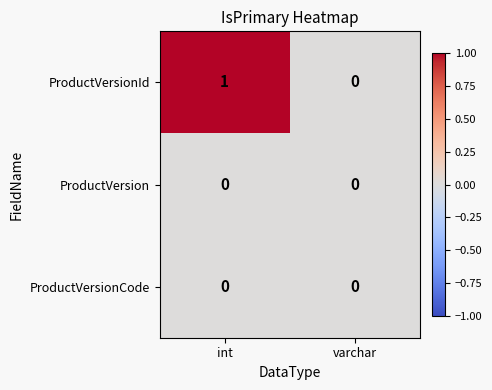

What is the difference between the highest and lowest values at int?

1